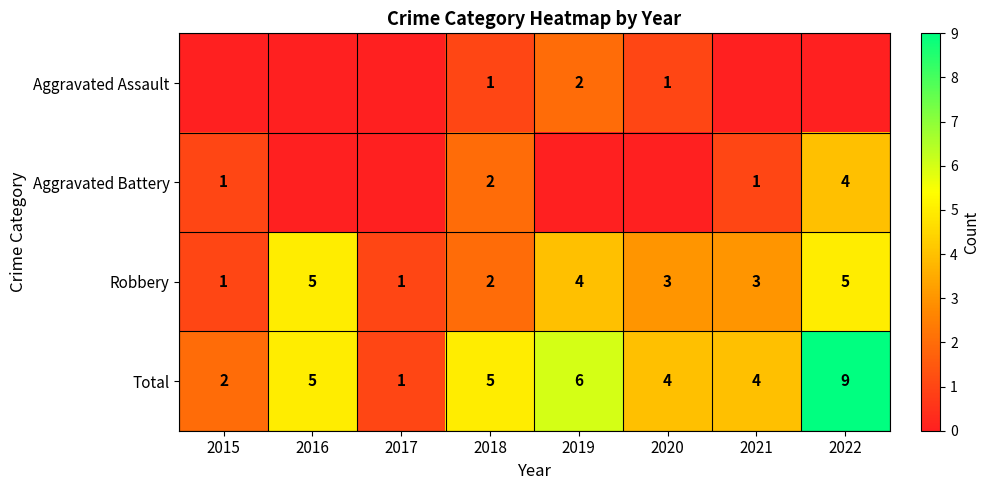

What is the maximum value for Total?

9